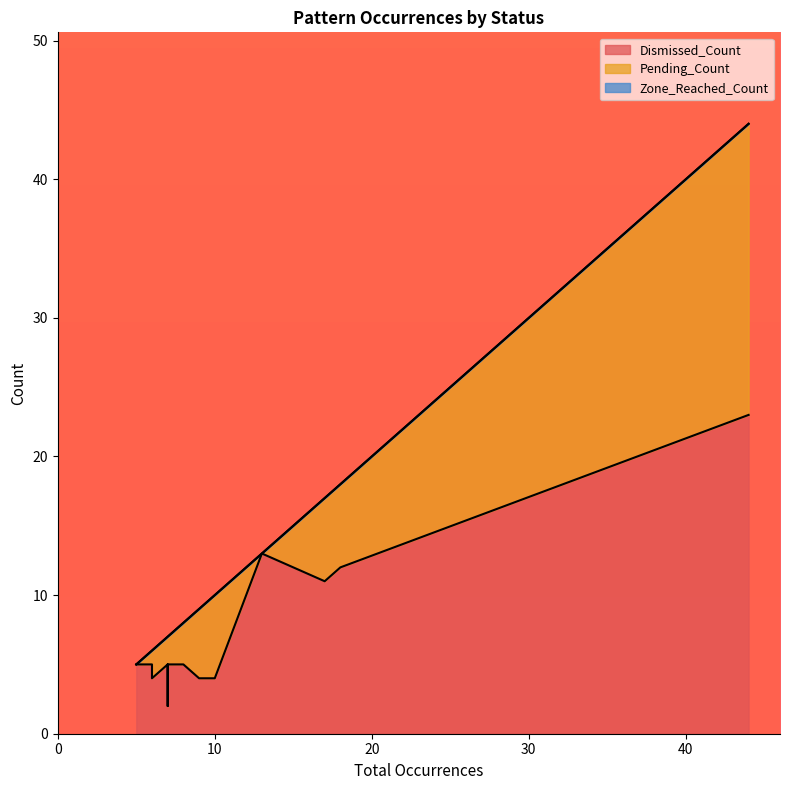

What is the sum of all Pending_Count values?

65